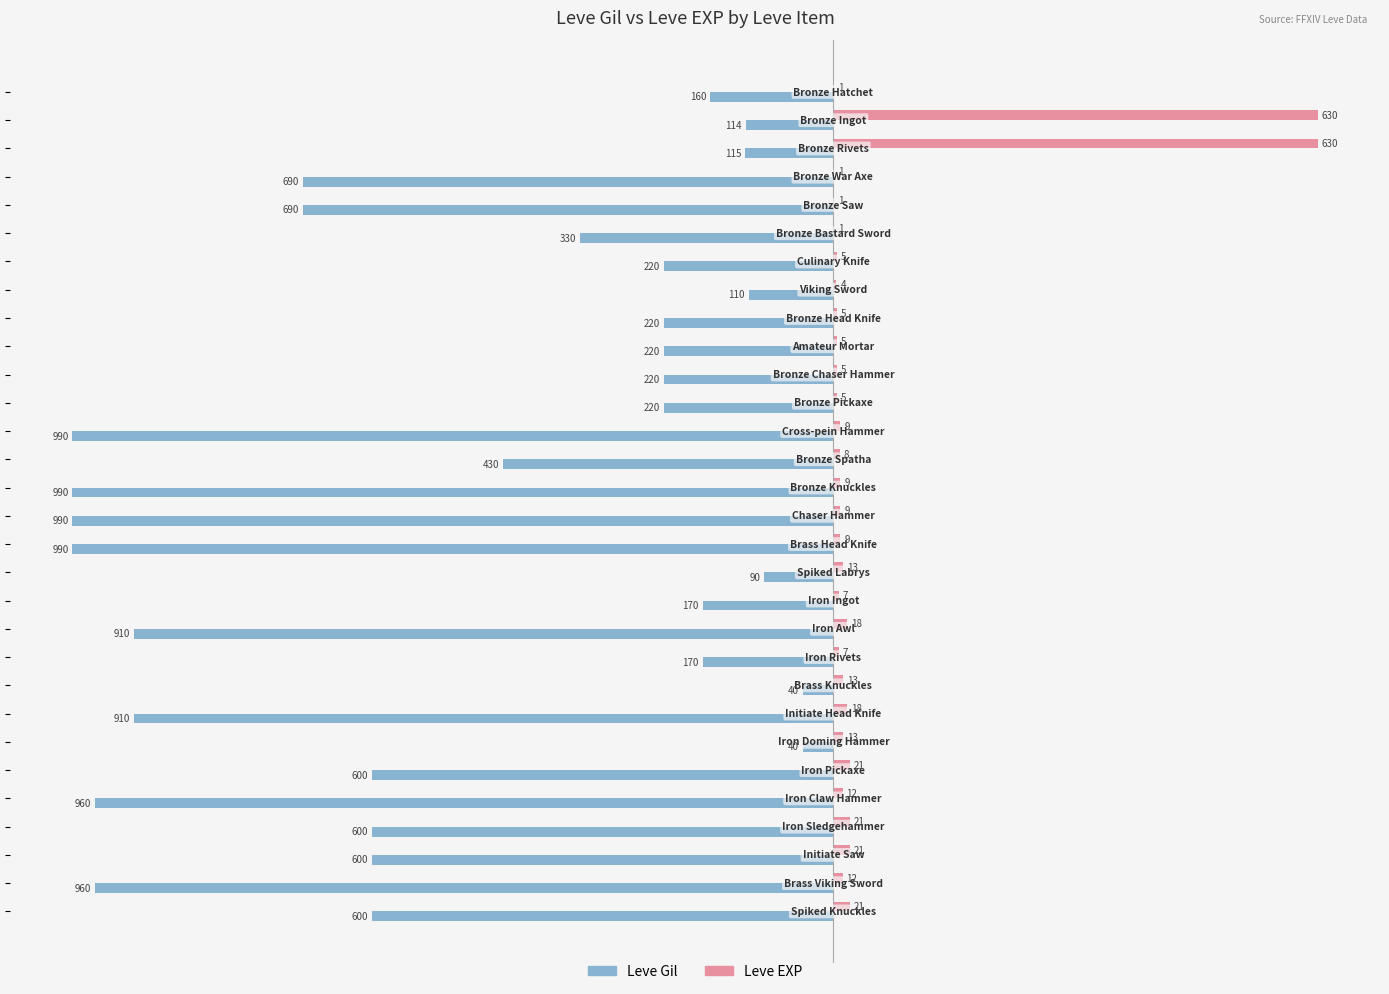

What is the sum of all Leve Gil values?

-14349